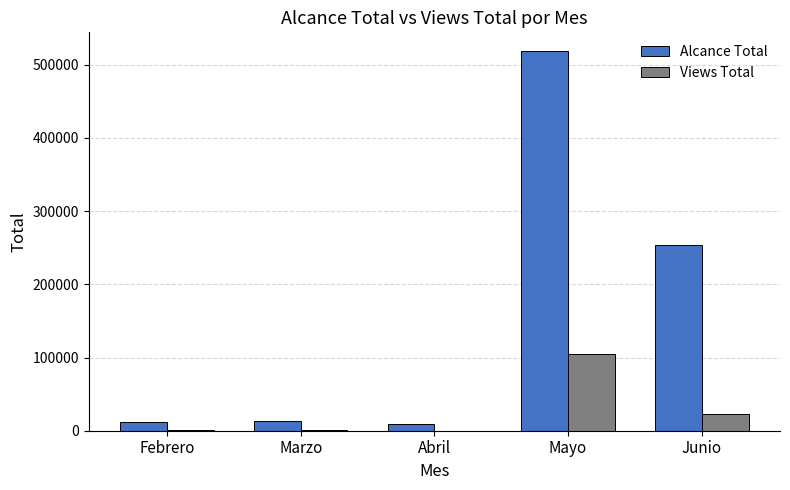

Which series has the largest total across all categories?

Alcance Total